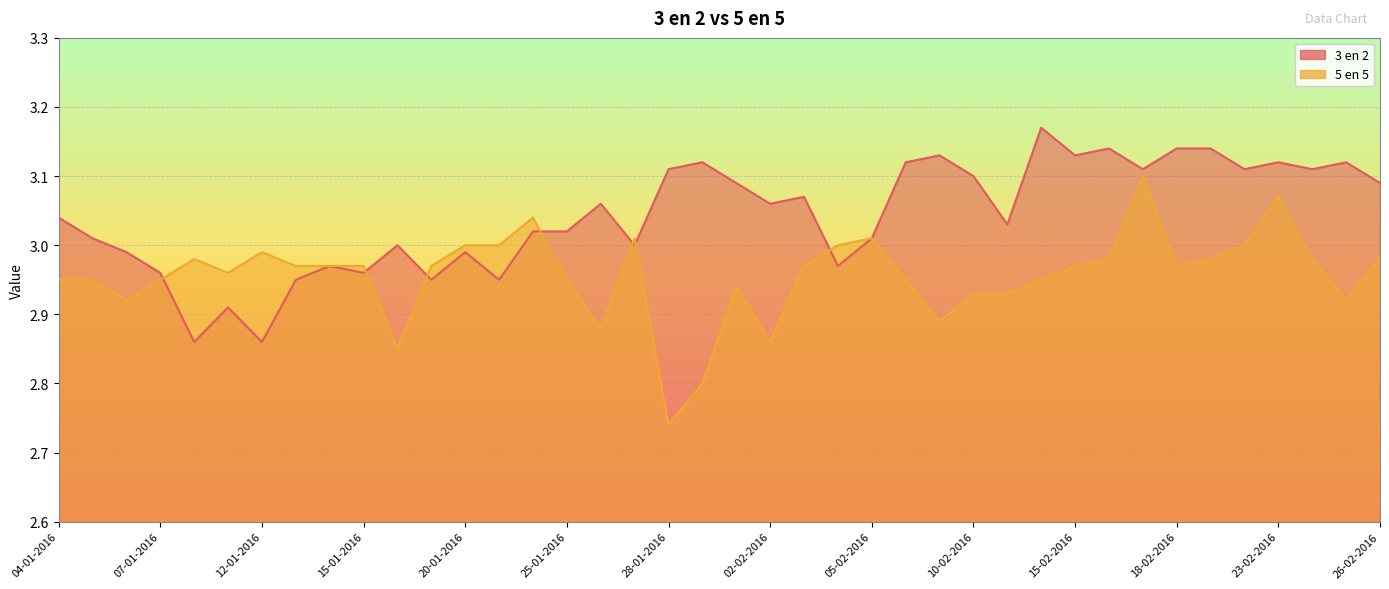

What are all the series names shown in the legend?

3 en 2, 5 en 5